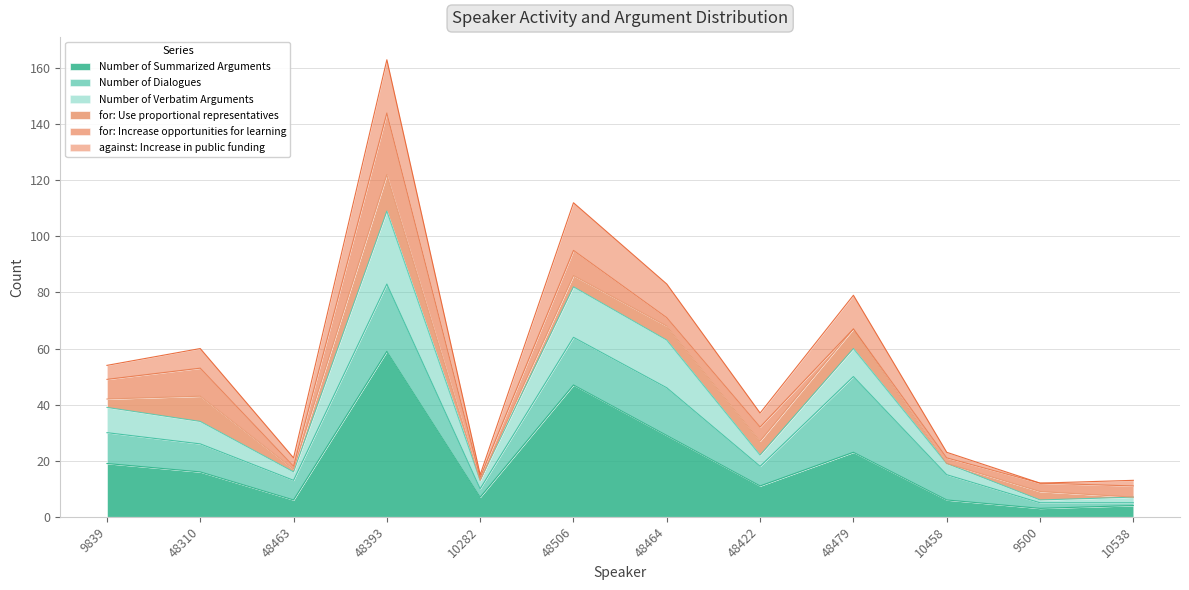

List the labels in order of Number of Summarized Arguments value, largest first.

48393, 48506, 48464, 48479, 9839, 48310, 48422, 10282, 48463, 10458, 10538, 9500